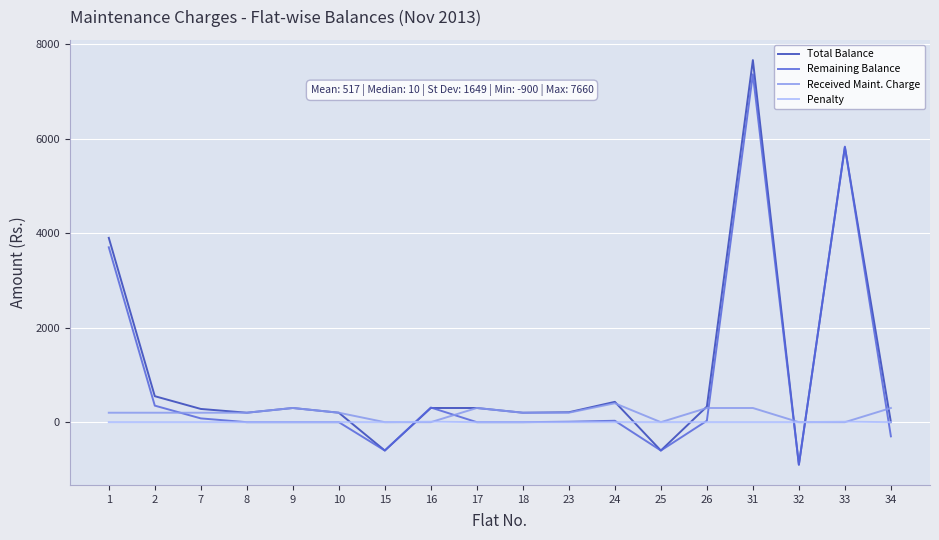

How many times do Received Maint. Charge and Remaining Balance cross each other?

7